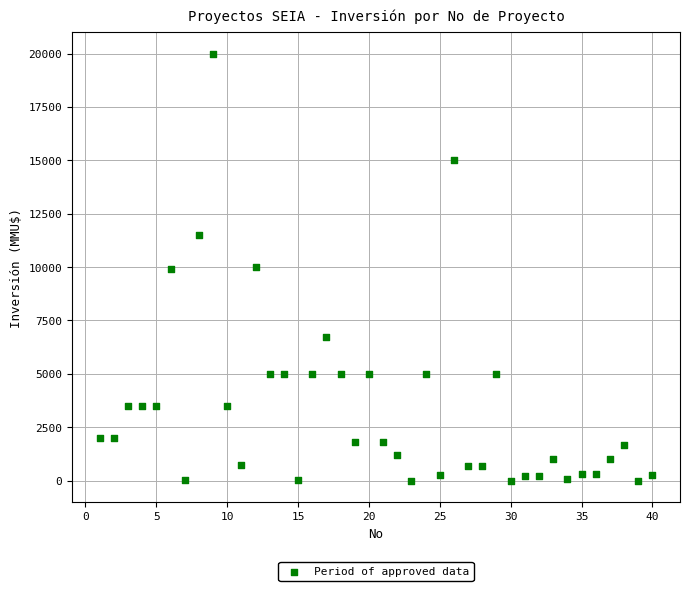

What is the range of Y values (max minus min)?

20000